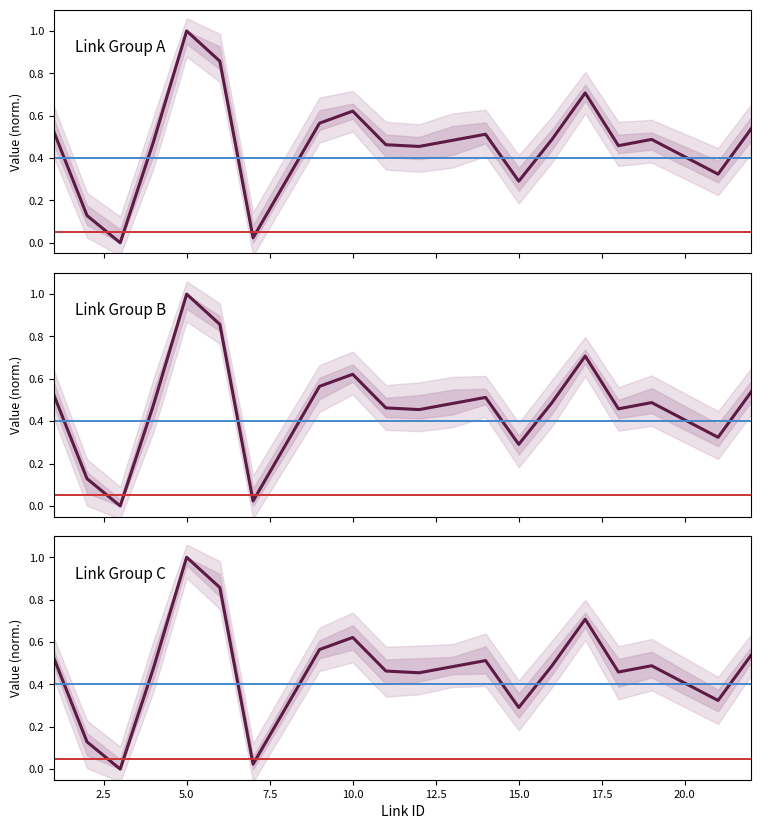

Reading left to right, what are all the values shown in this chart?

1:00: 0.5	0.1	0.0	0.5	1.0	0.9	0.0	0.6	0.6	0.5	0.5	0.5	0.5	0.3	0.5	0.7	0.5	0.5	0.3	0.5
2:00: 0.5	0.1	0.0	0.5	1.0	0.9	0.0	0.6	0.6	0.5	0.5	0.5	0.5	0.3	0.5	0.7	0.5	0.5	0.3	0.5
3:00: 0.5	0.1	0.0	0.5	1.0	0.9	0.0	0.6	0.6	0.5	0.5	0.5	0.5	0.3	0.5	0.7	0.5	0.5	0.3	0.5